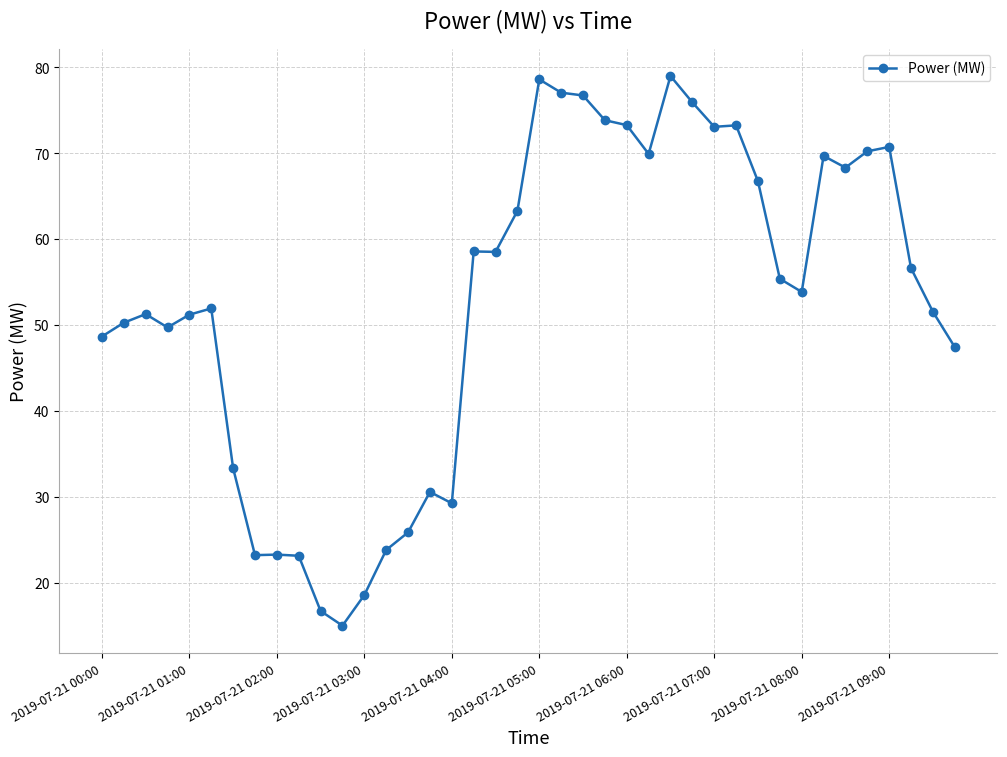

What is the difference between the maximum and minimum values?

64.0